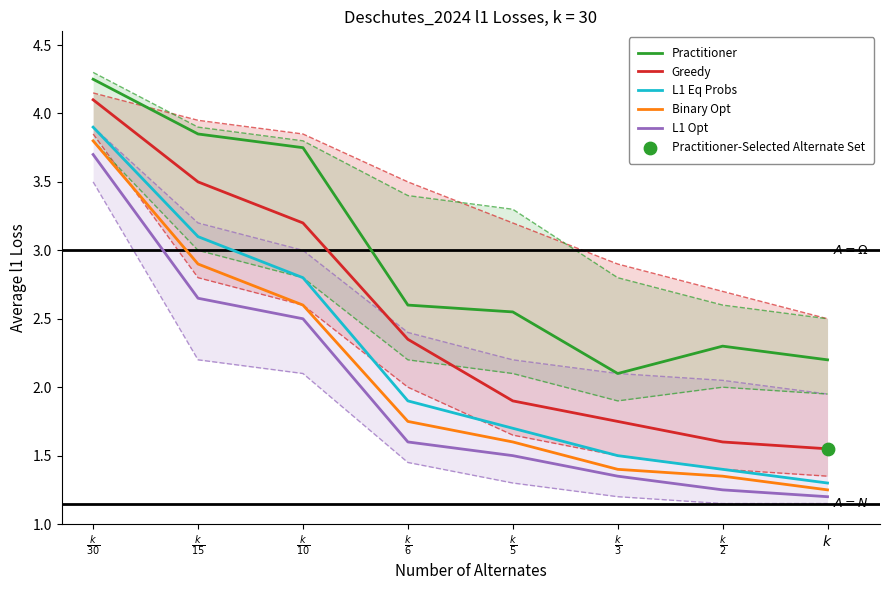

Which series has the widest spread of Y values?

L1 Eq Probs